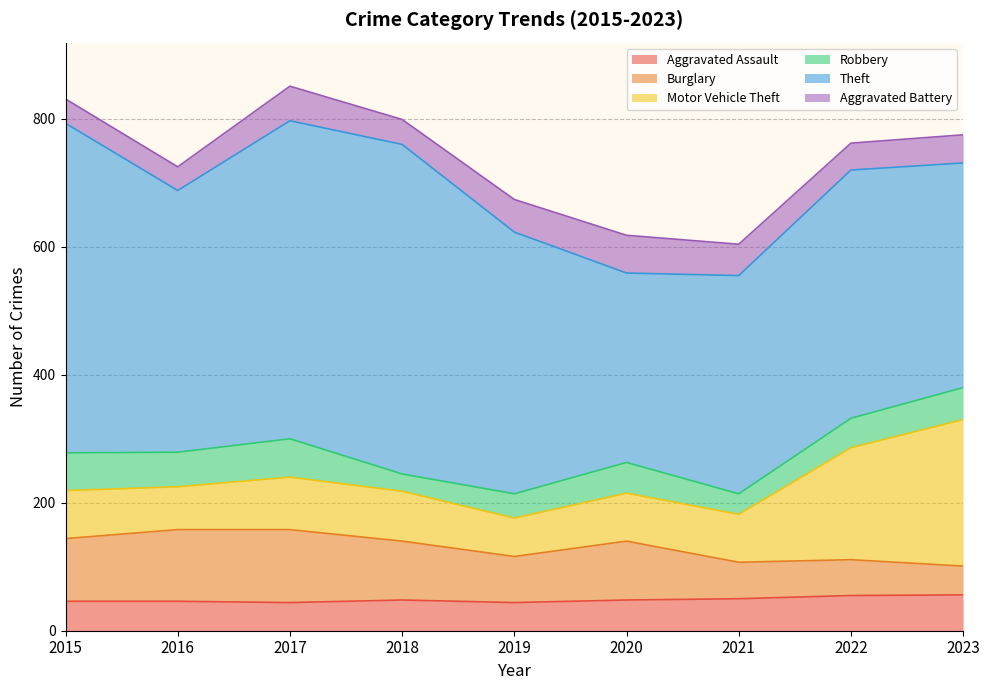

What is the greatest value displayed?

515